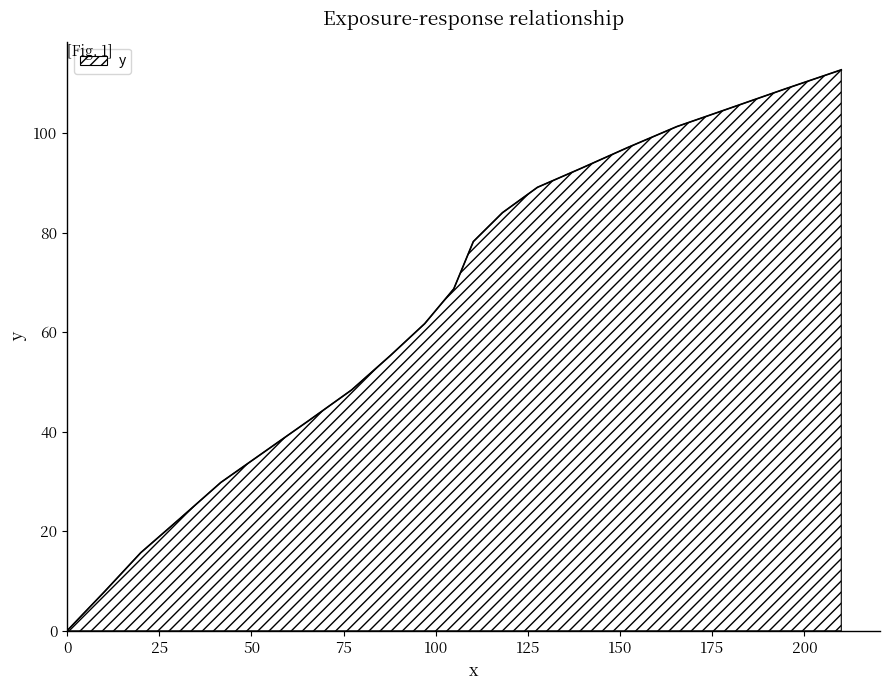

What is the maximum value shown in the chart?

112.7